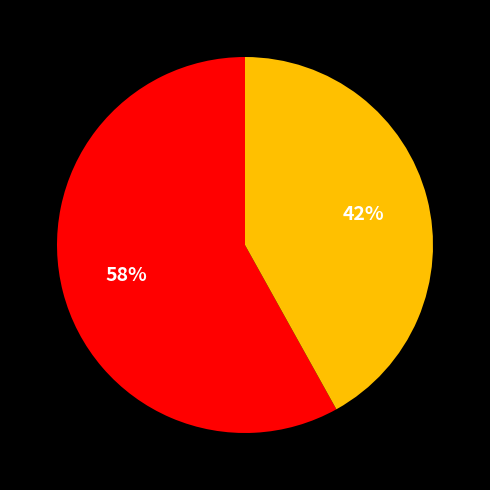

To the nearest percent, what is the difference between the largest and smallest slice percentages?

16%